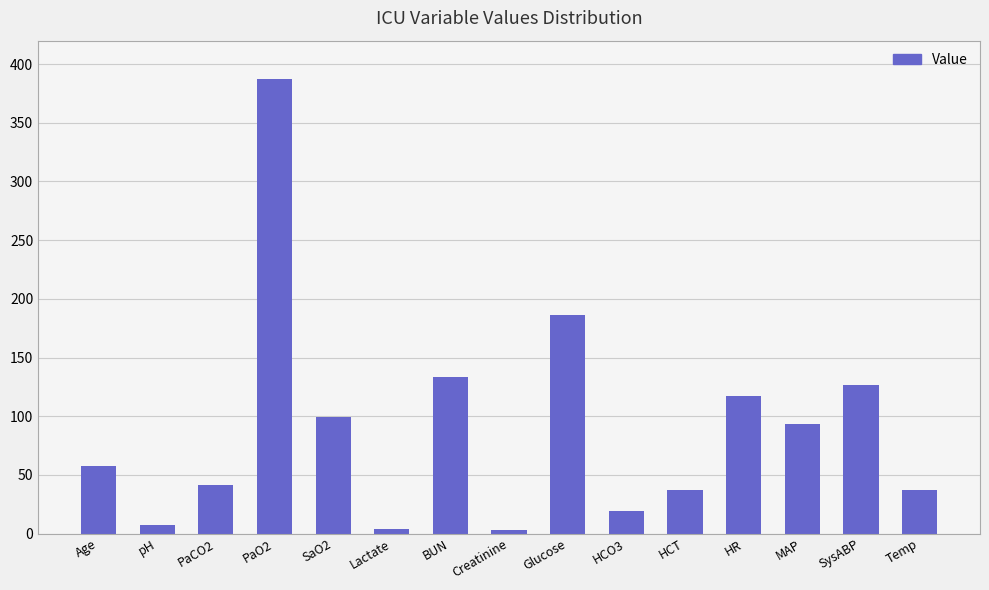

What is the difference between the second highest and minimum values?

182.6